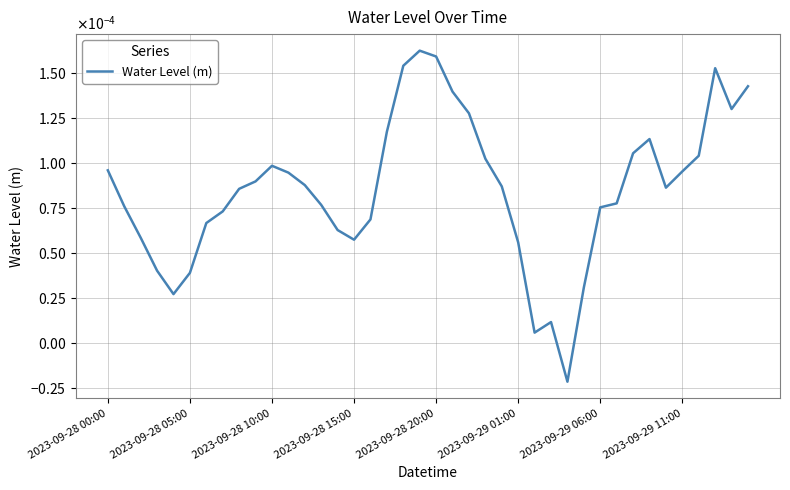

Rank the categories by value from highest to lowest.

19, 20, 18, 37, 39, 21, 38, 22, 17, 33, 32, 36, 23, 10, 2023-09-28 00:00, 35, 11, 9, 12, 24, 34, 8, 31, 13, 2023-09-28 05:00, 30, 2023-09-29 11:00, 16, 2023-09-29 06:00, 14, 2023-09-28 10:00, 15, 25, 2023-09-28 15:00, 2023-09-29 01:00, 29, 2023-09-28 20:00, 27, 26, 28